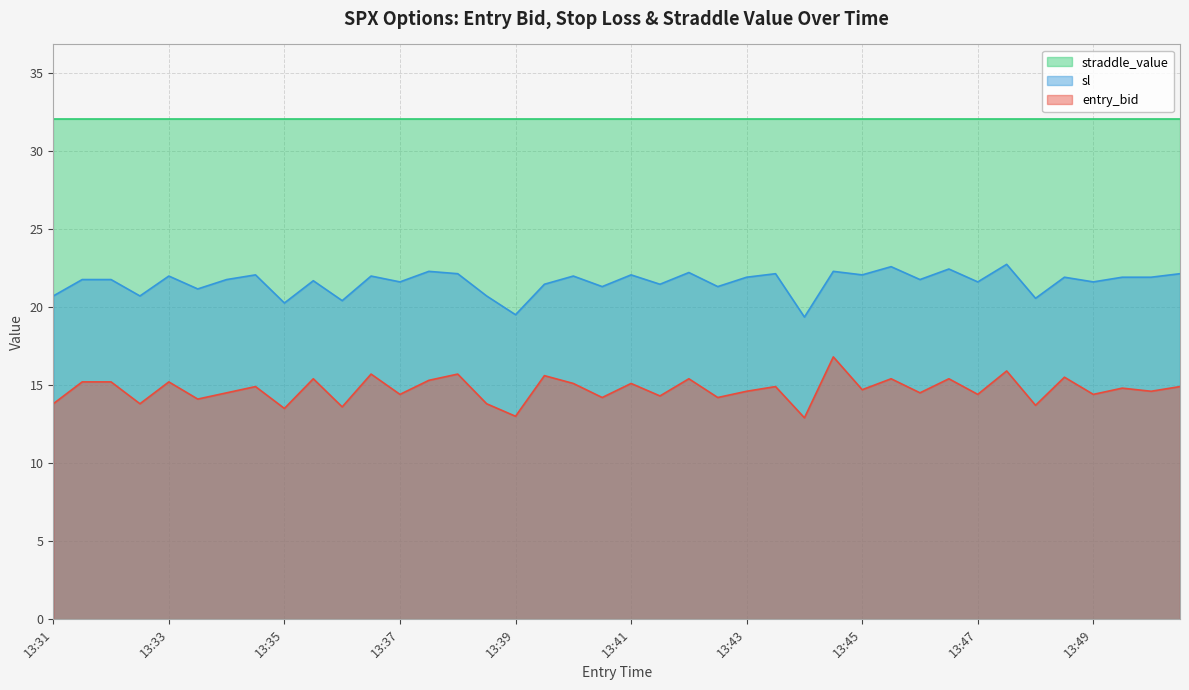

List the series in order of their overall mean, highest first.

straddle_value, sl, entry_bid